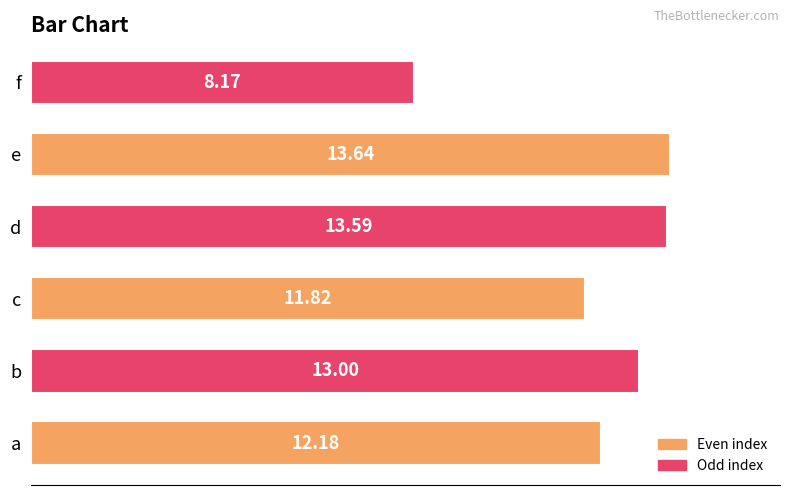

How many values are below 12?

2